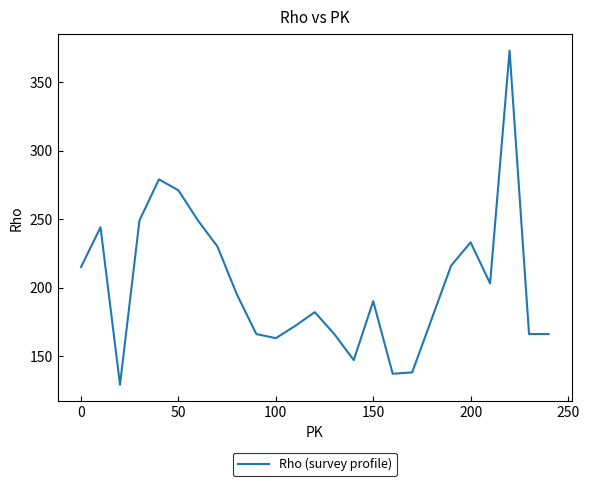

What is the smallest value displayed?

129